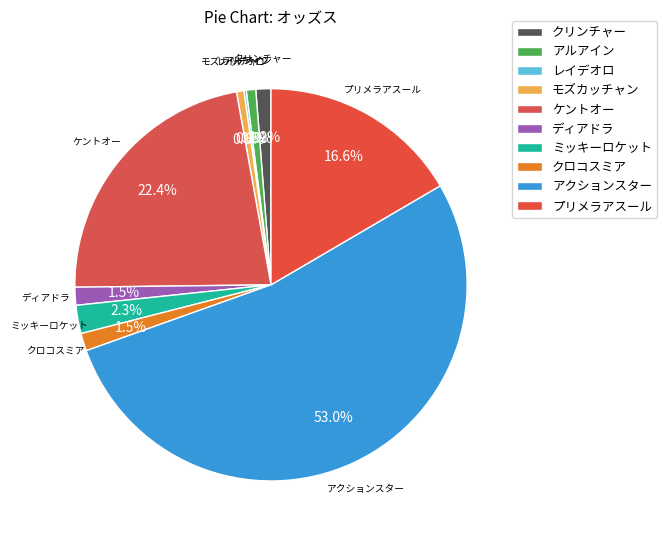

Rank the categories by value from lowest to highest.

レイデオロ, モズカッチャン, アルアイン, クリンチャー, クロコスミア, ディアドラ, ミッキーロケット, プリメラアスール, ケントオー, アクションスター